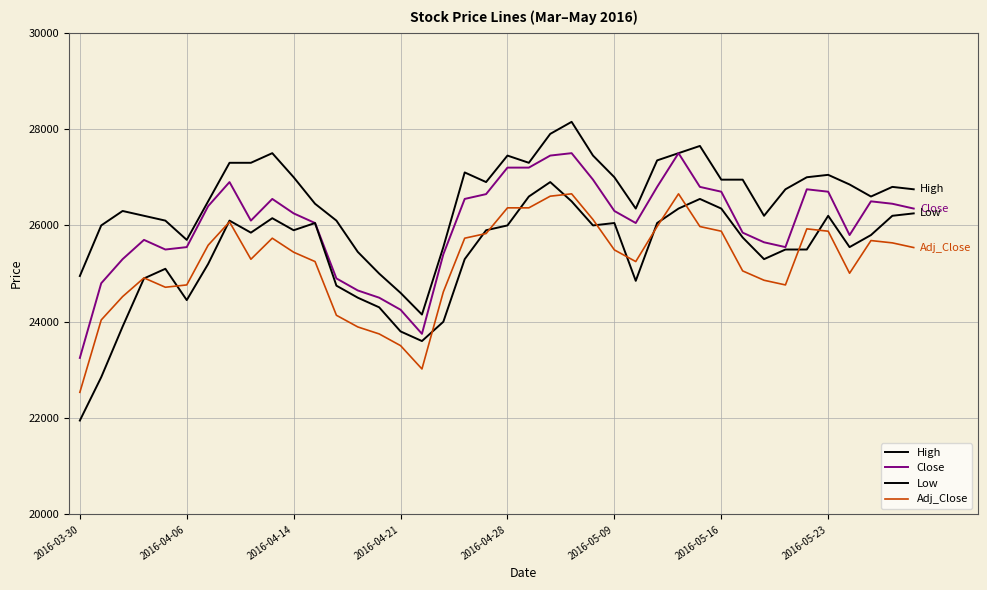

List the series in order of their peak value, highest first.

High, Close, Low, Adj_Close